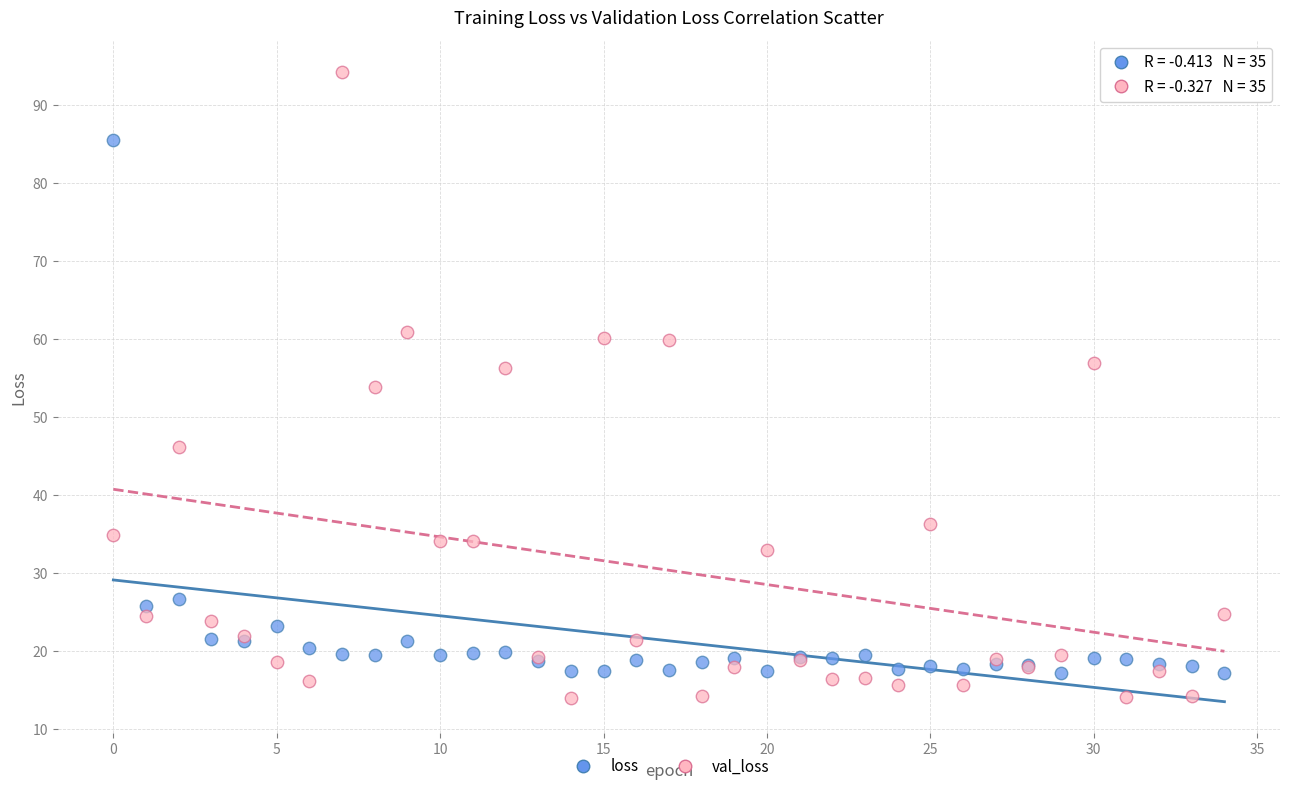

Which series has the widest spread of Y values?

val_loss